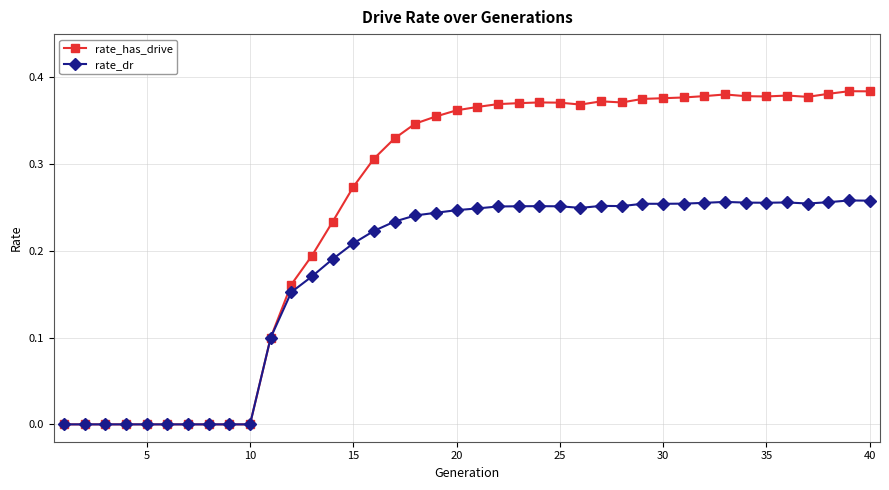

Which series has the widest spread of values?

rate_has_drive